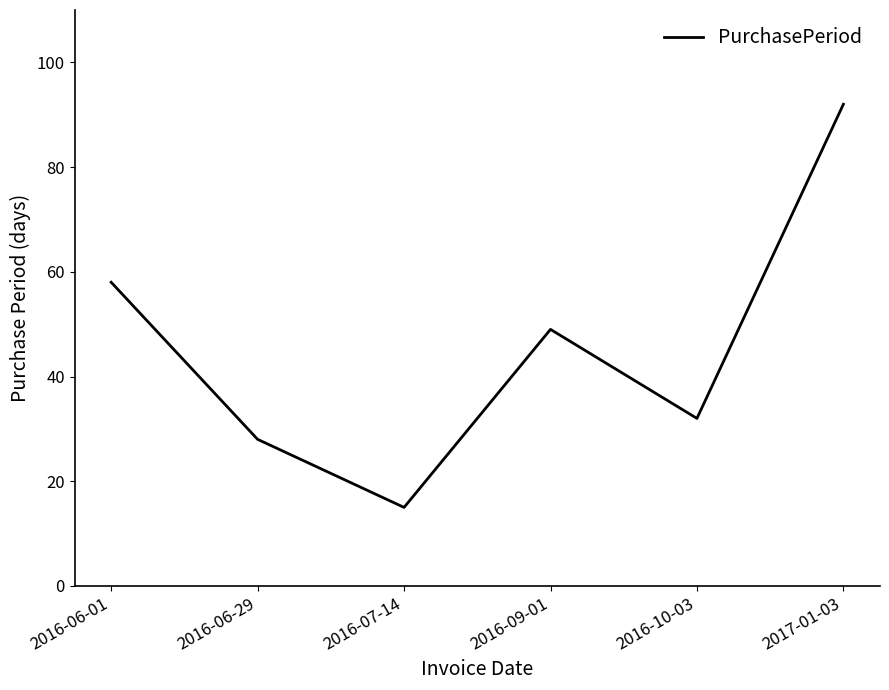

What value does the data have at 2016-09-01, to the nearest 5?

50